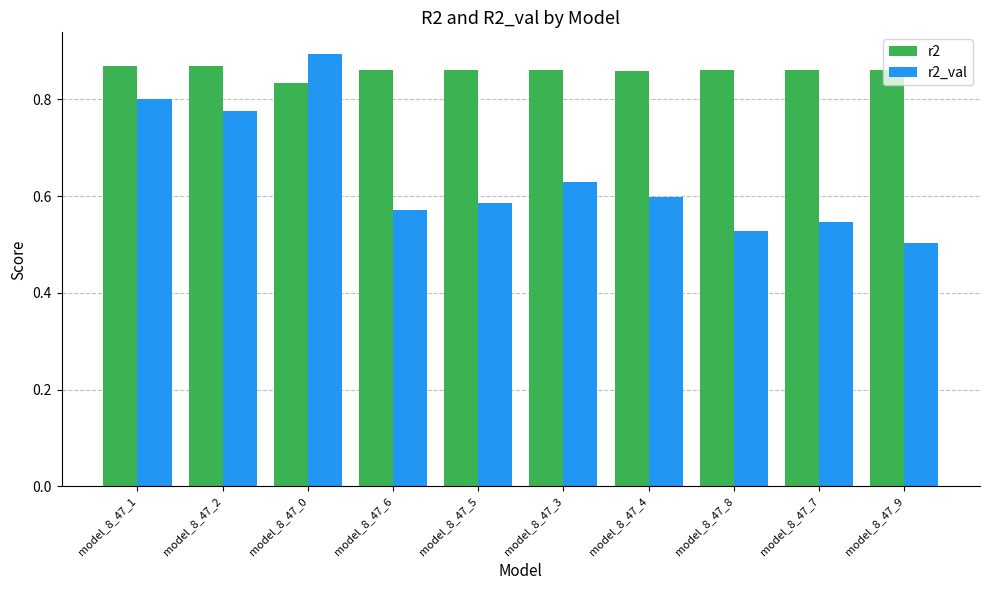

What is the label of the 9th bar from the right?

model_8_47_2